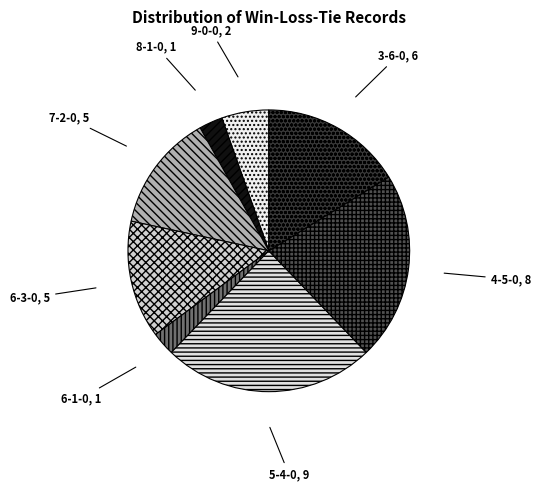

Which slice is the largest?

5-4-0